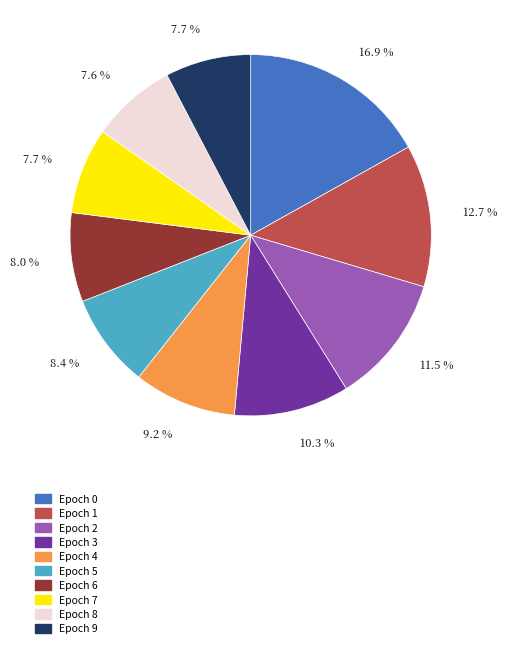

How many segments does this pie chart have?

10